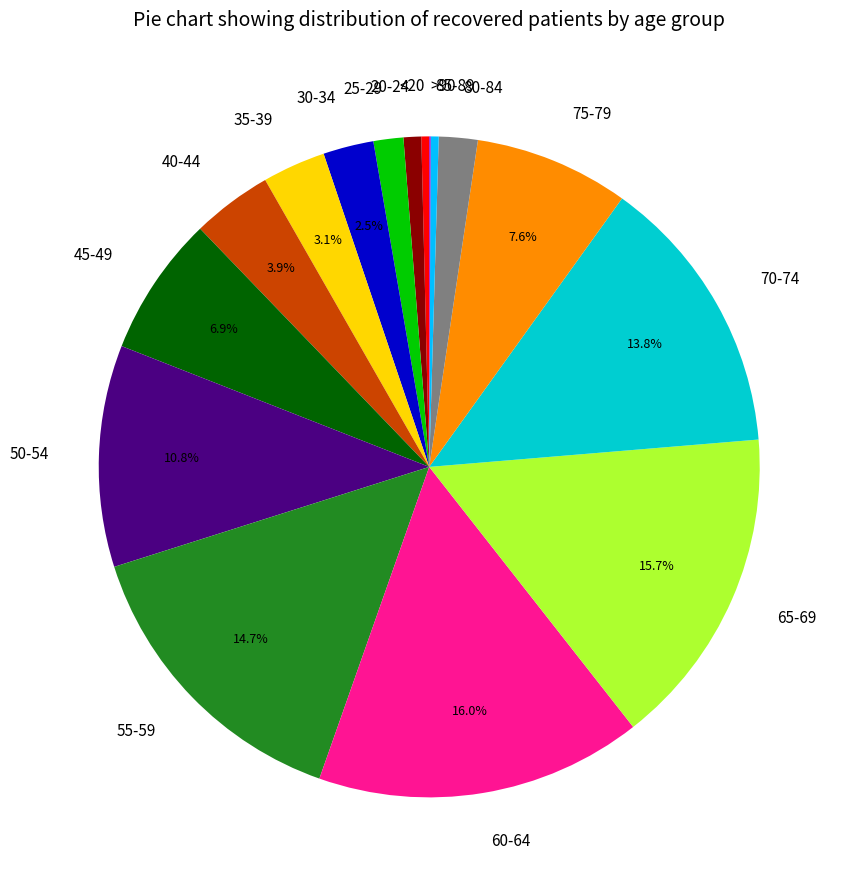

Combined, do 80-84 and 60-64 account for over 50%?

No